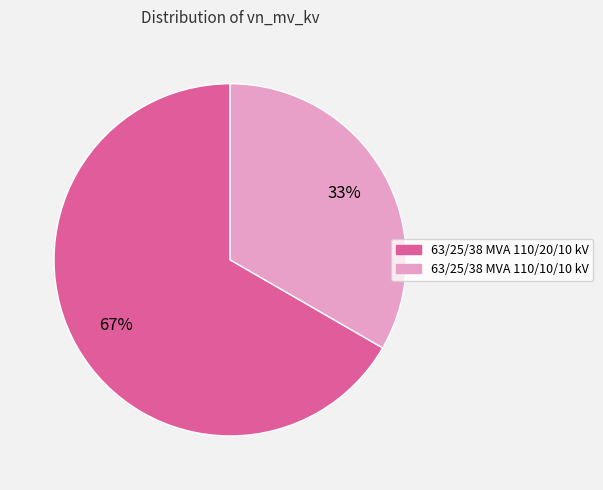

How many segments does this pie chart have?

2